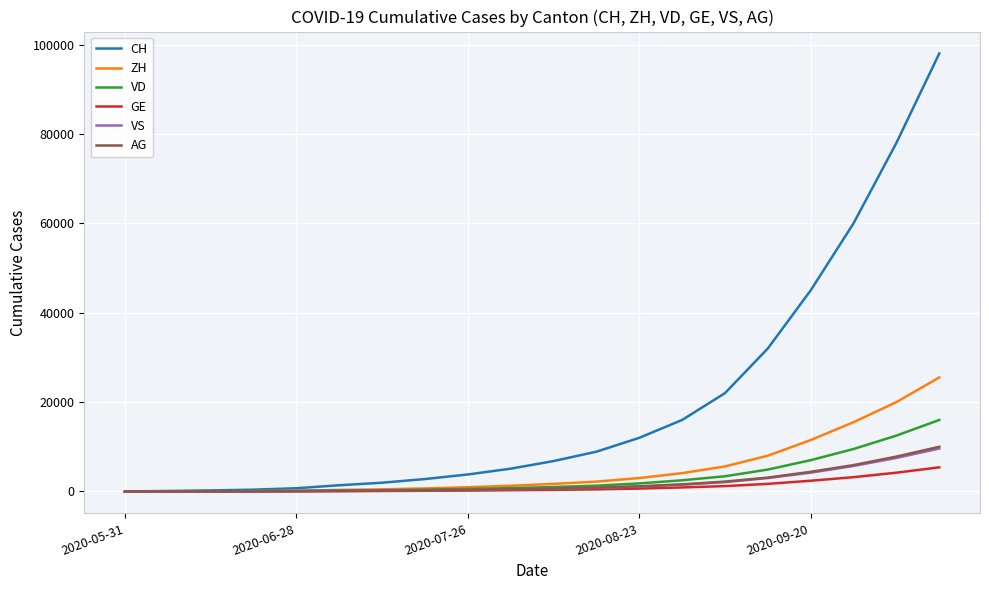

Which series has the widest spread of values?

CH